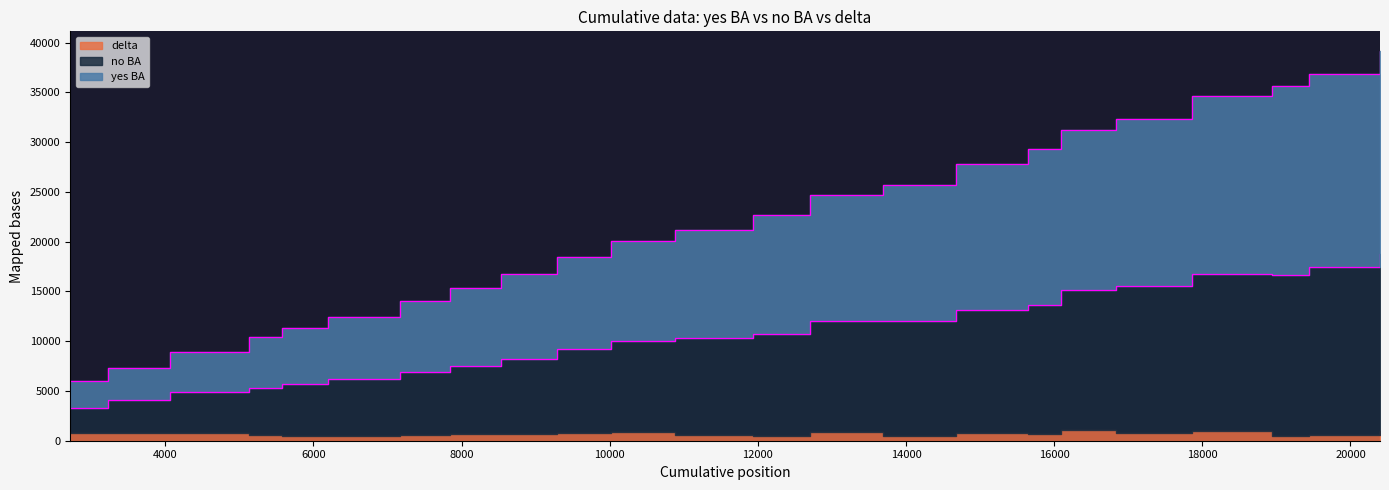

At which category is the sum across all series the highest?

20399